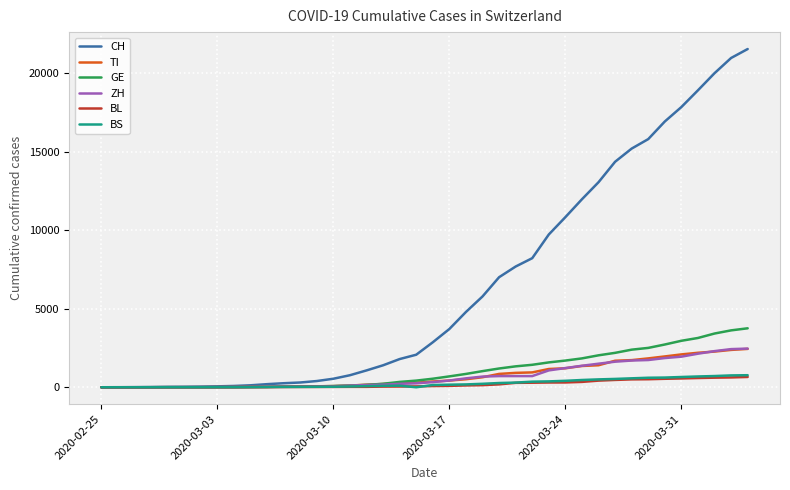

Which series has the largest total across all categories?

CH